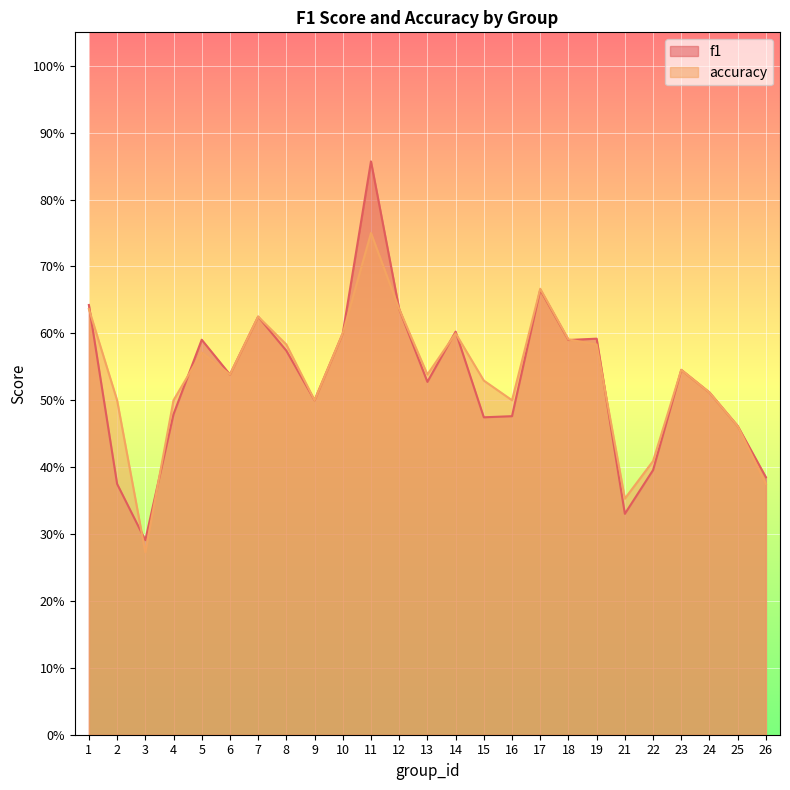

What is the total value across all series at 1?

1.3